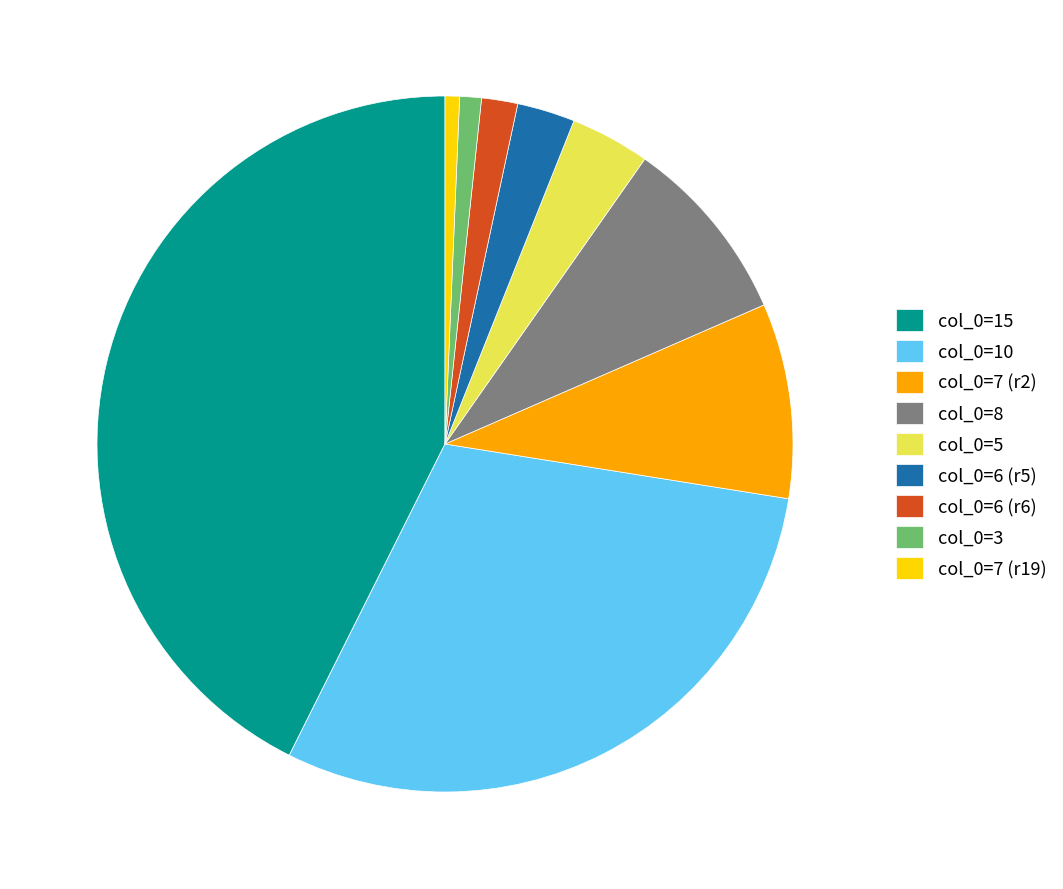

The col_0=10 slice represents 35% of the pie. True or false?

False